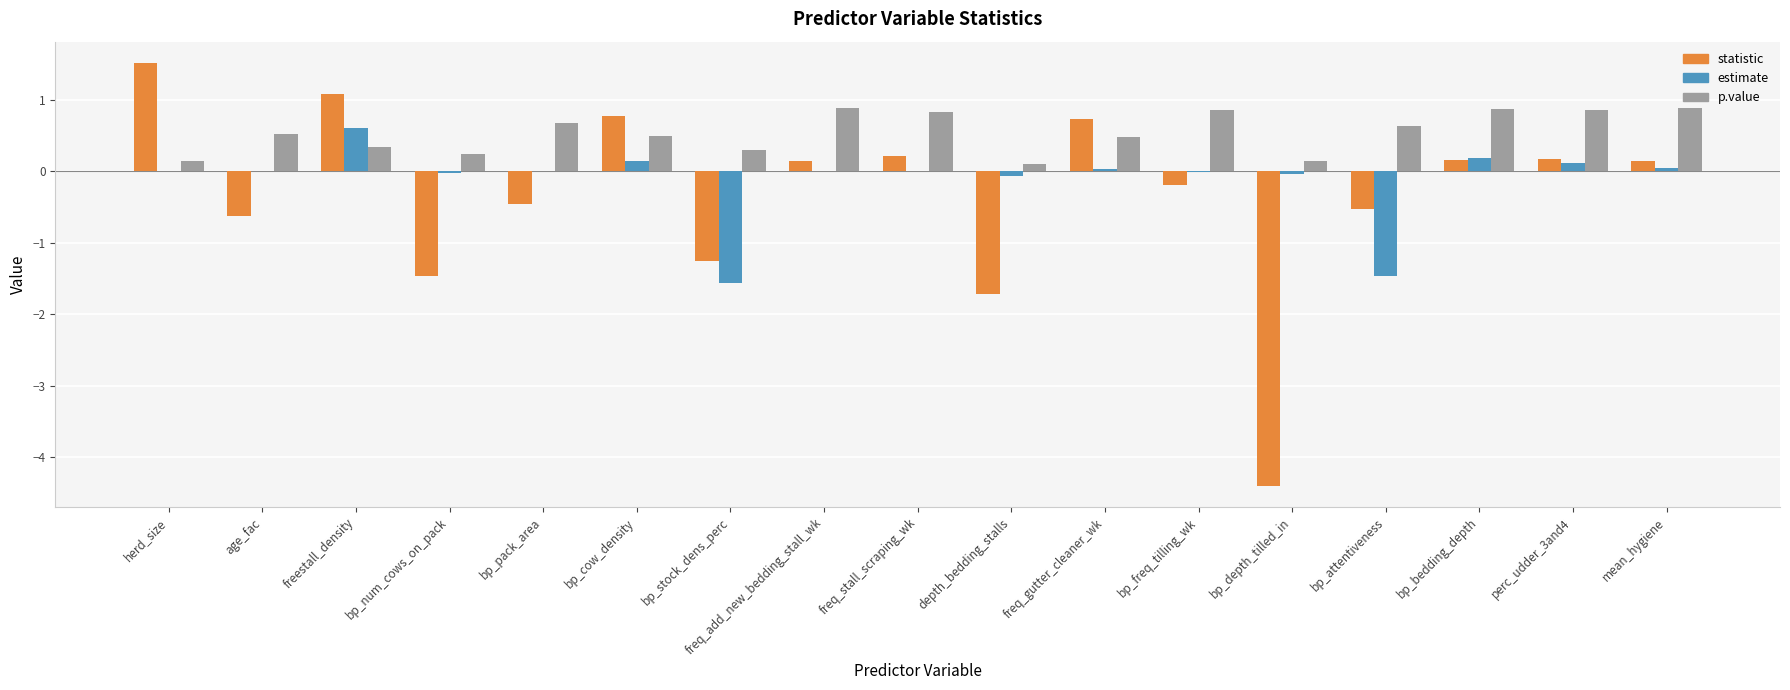

What is the sum of all statistic values?

-5.7